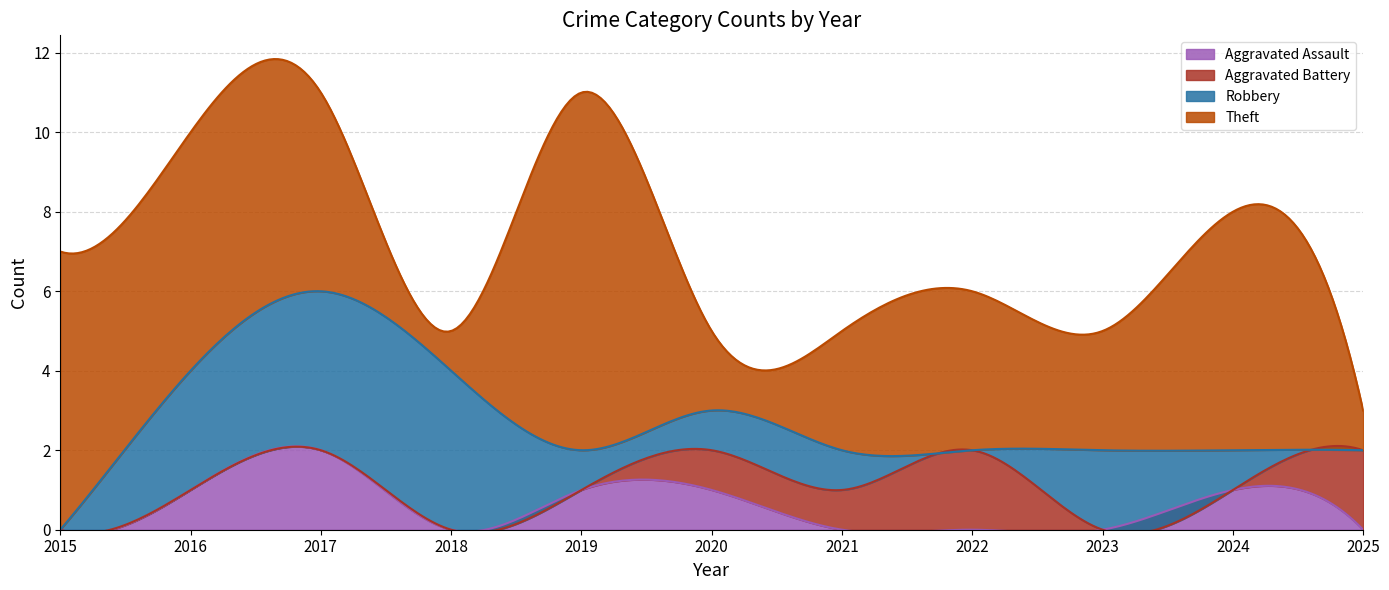

Which series has the largest total across all categories?

Theft